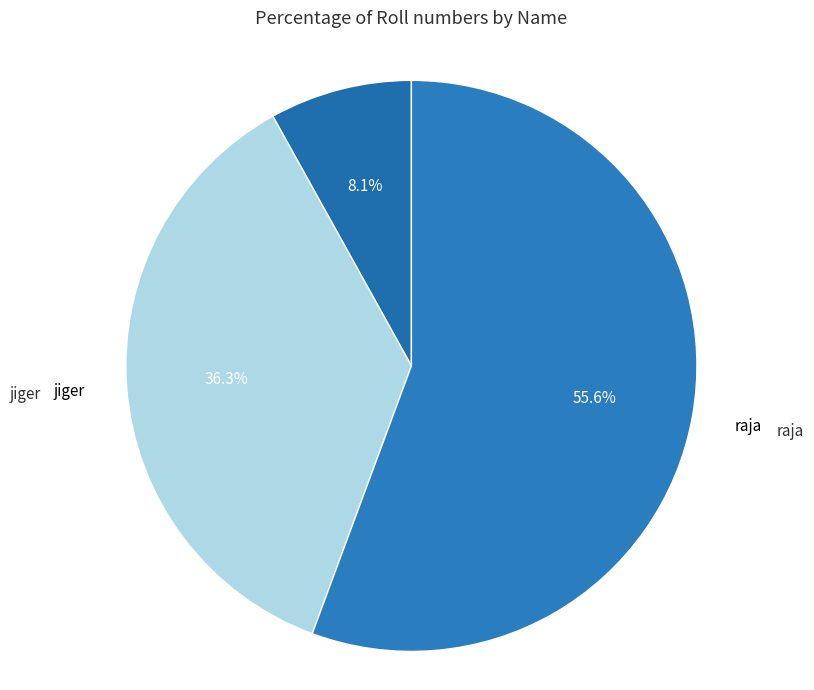

Which category has the smallest portion of the pie?

singh